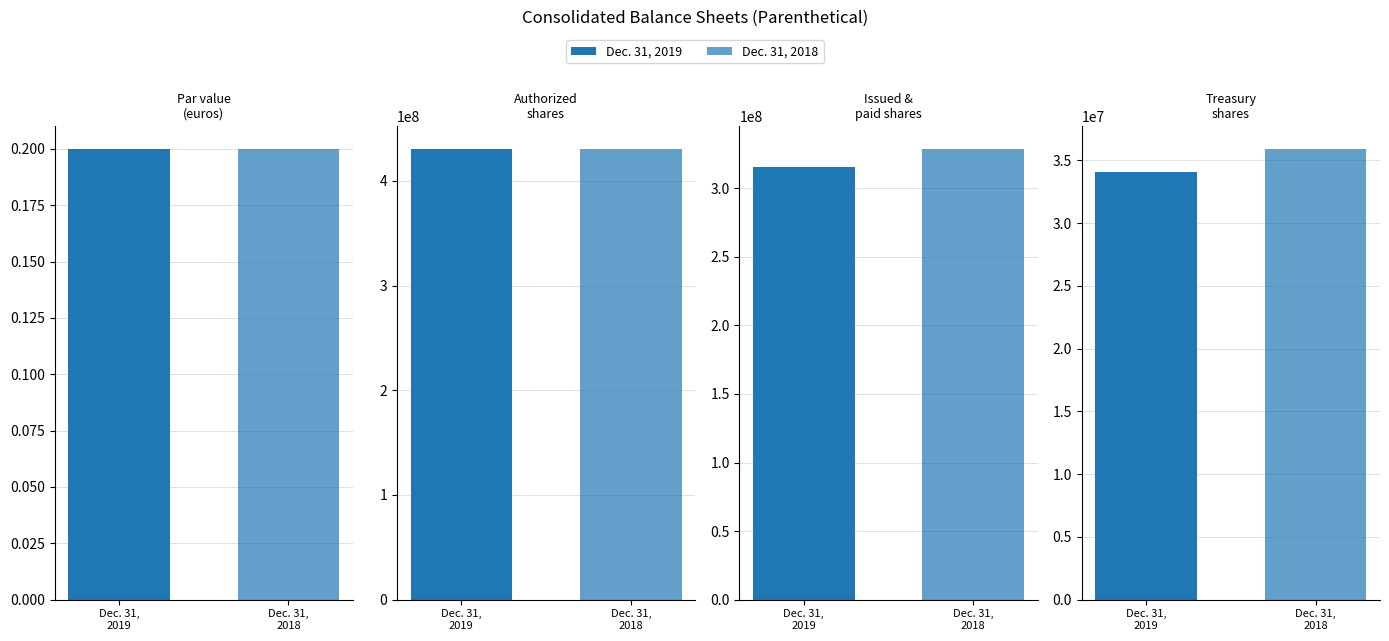

What is the value of the Dec. 31, 2018 bar at the 4th from the left?

35913021.0